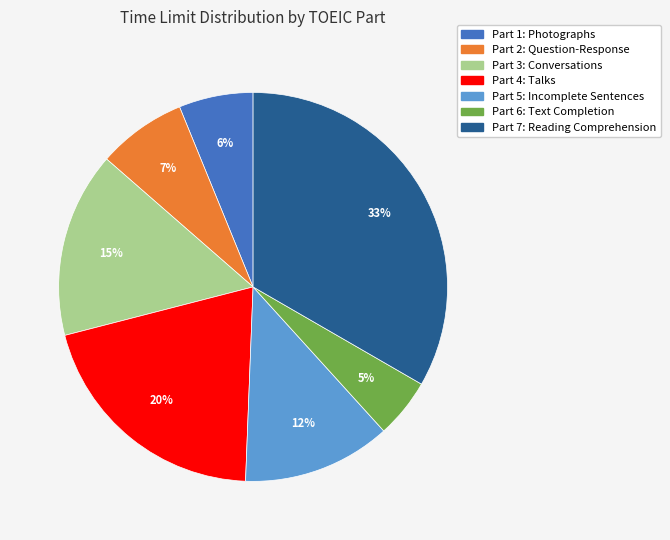

Is the sum of Part 1: Photographs and Part 3: Conversations greater than half?

No